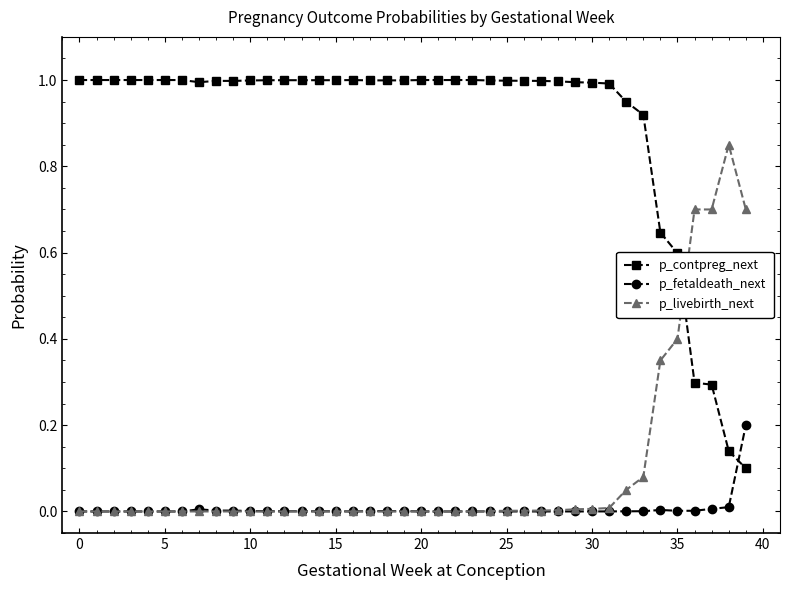

At how many categories does at least one series exceed 0?

40